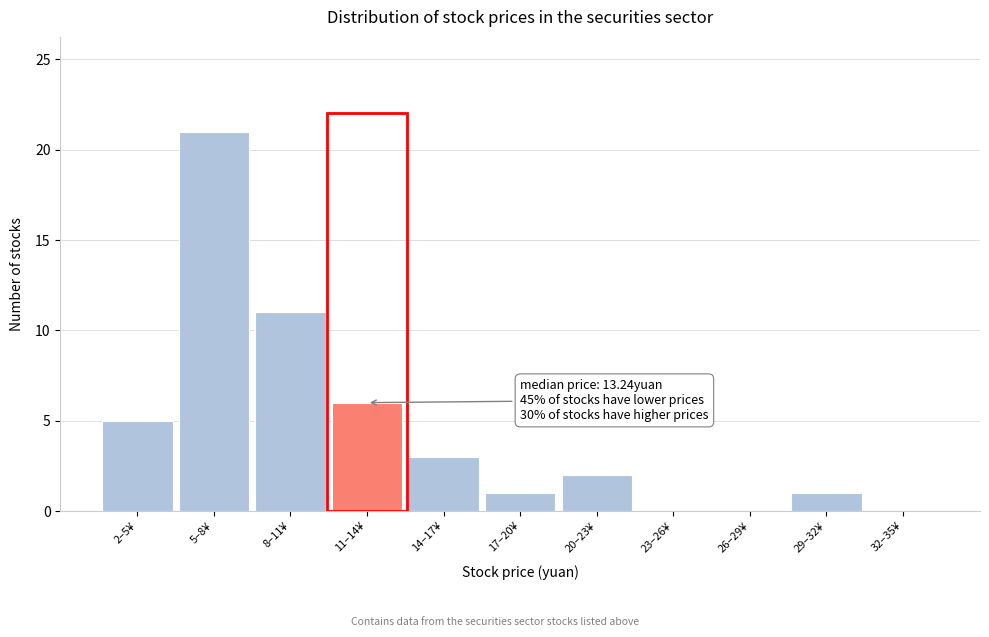

Reading left to right, extract all data points from this chart.

2–5¥=5	5–8¥=21	8–11¥=11	11–14¥=6	14–17¥=3	17–20¥=1	20–23¥=2	23–26¥=0	26–29¥=0	29–32¥=1	32–35¥=0